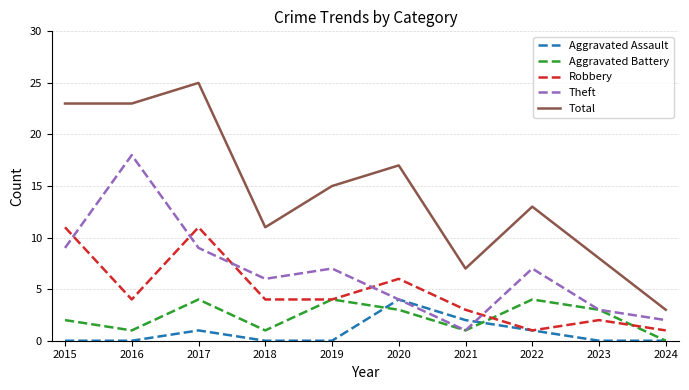

Which series ends up on top after the final intersection of Robbery and Theft?

Theft